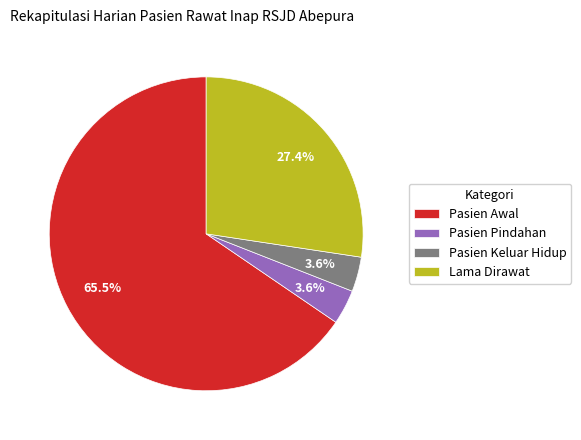

Count the number of slices in the pie.

4